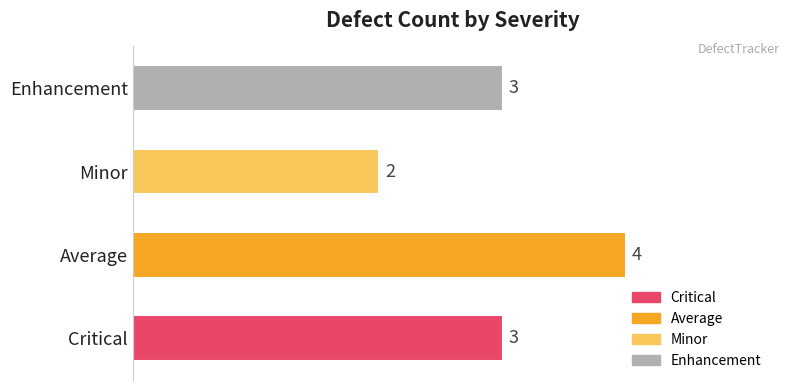

True or false: the data shows 3 at Enhancement.

True